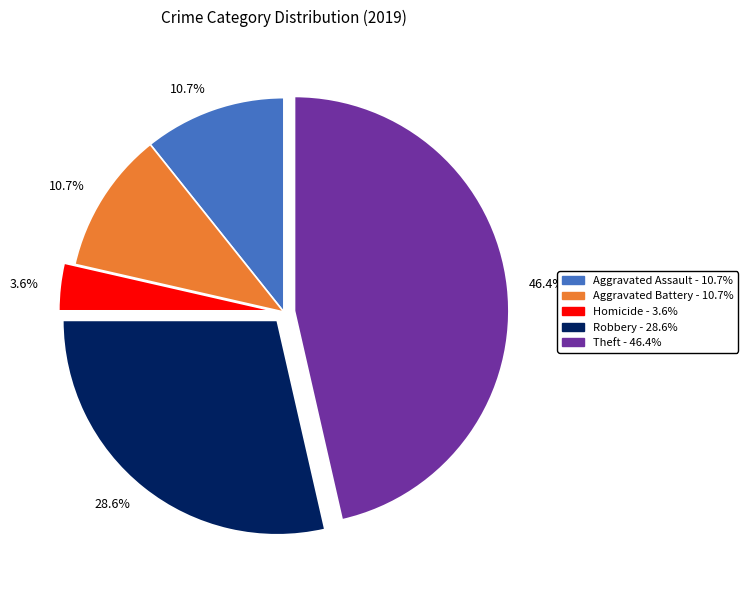

Count the number of slices in the pie.

5